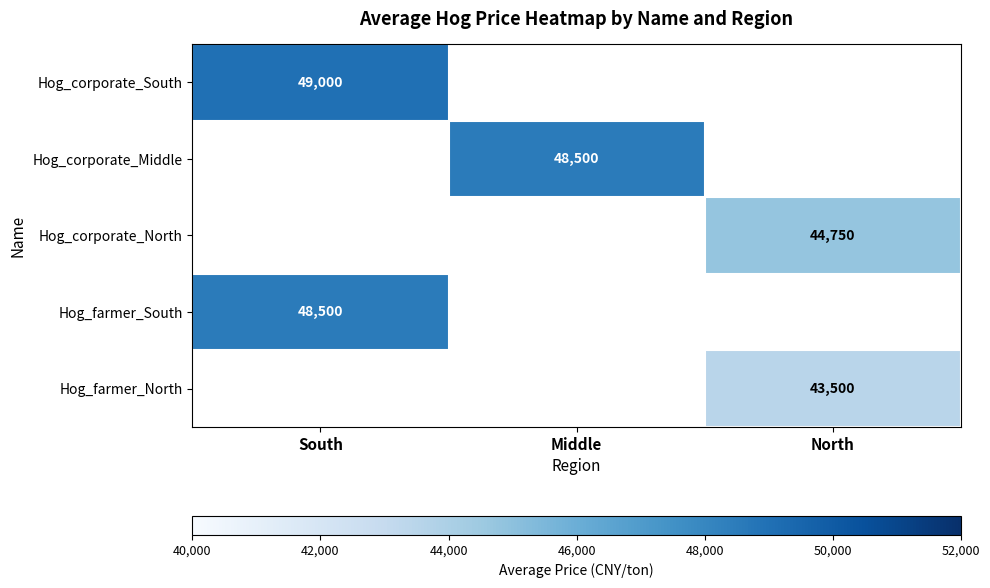

True or false: Hog_corporate_South has a value of 49000 at South.

True